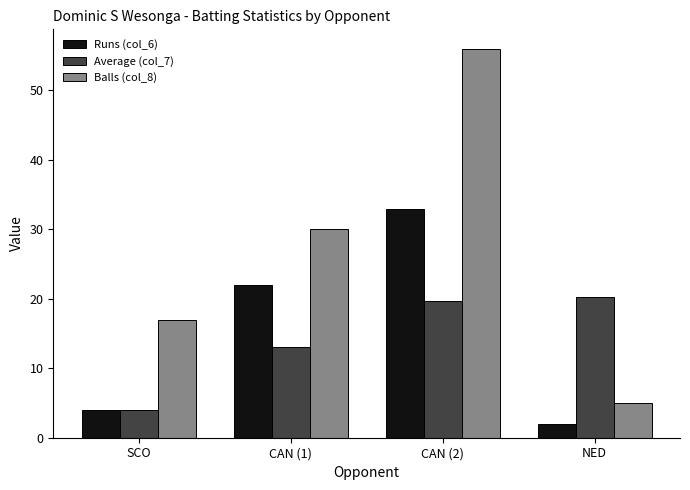

Which series changed the most between CAN (1) and NED?

Balls (col_8)